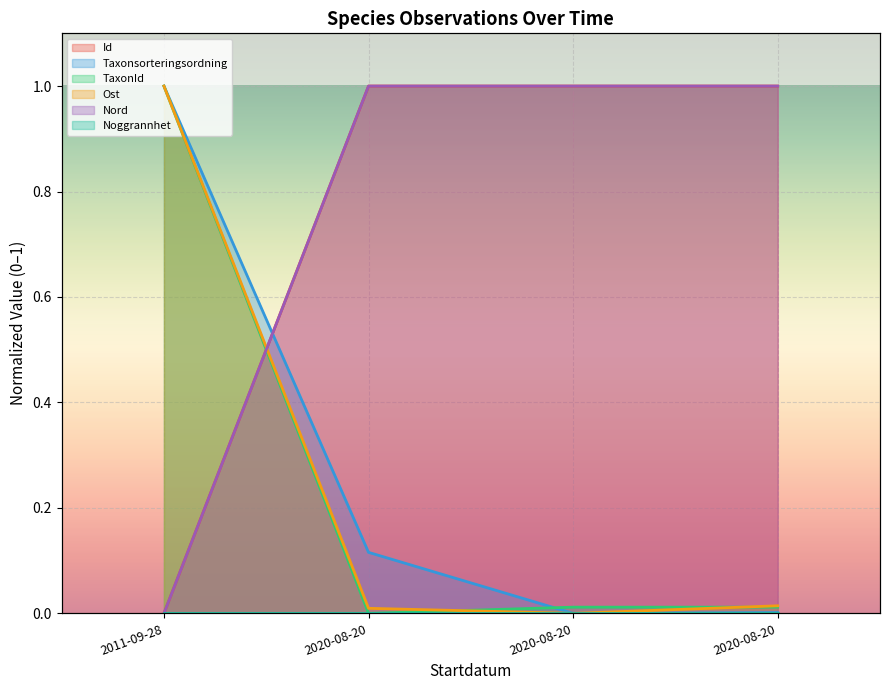

Which category has the lowest value across all series?

2011-09-28